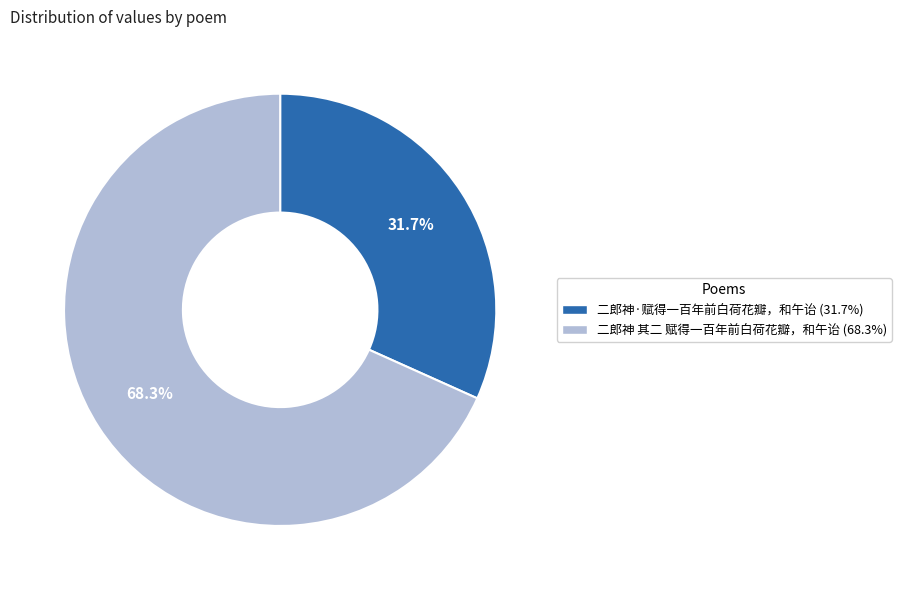

To the nearest percent, what is the combined percentage of 二郎神 其二 赋得一百年前白荷花瓣，和午诒 and 二郎神·赋得一百年前白荷花瓣，和午诒?

100%